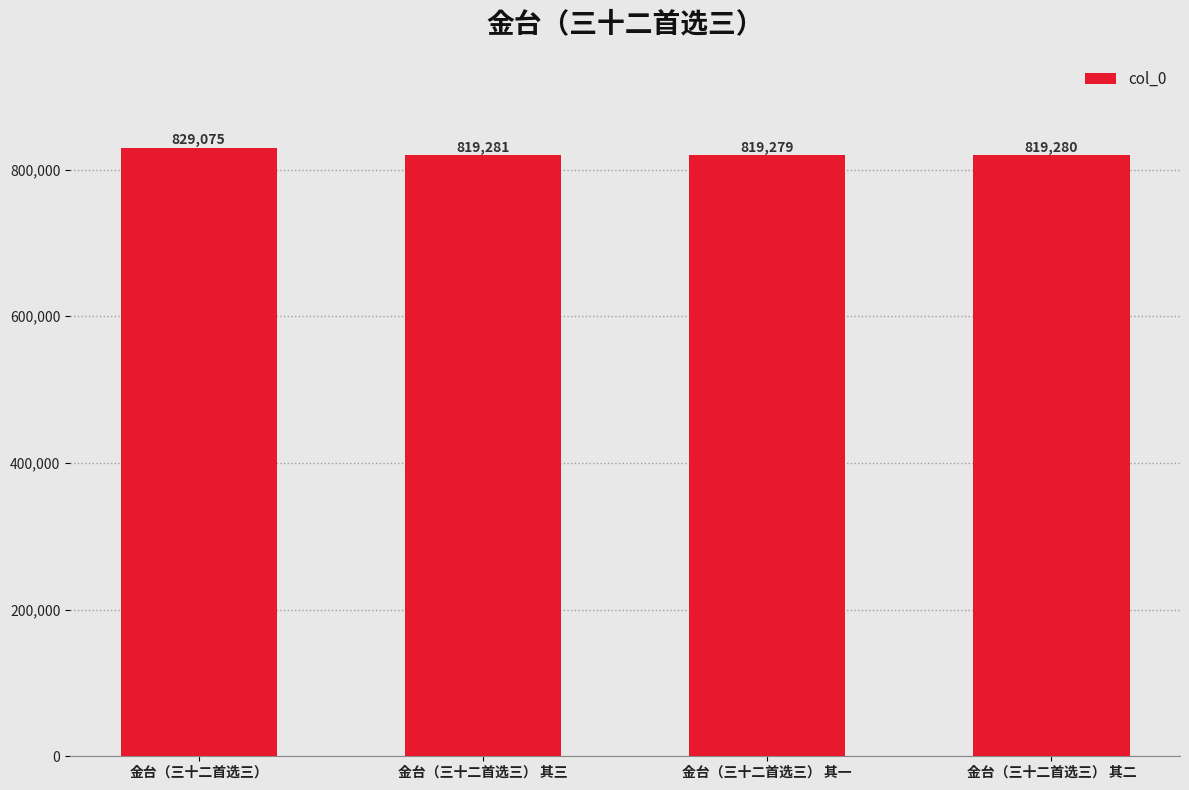

Rank the categories by value from lowest to highest.

金台（三十二首选三） 其一, 金台（三十二首选三） 其二, 金台（三十二首选三） 其三, 金台（三十二首选三）